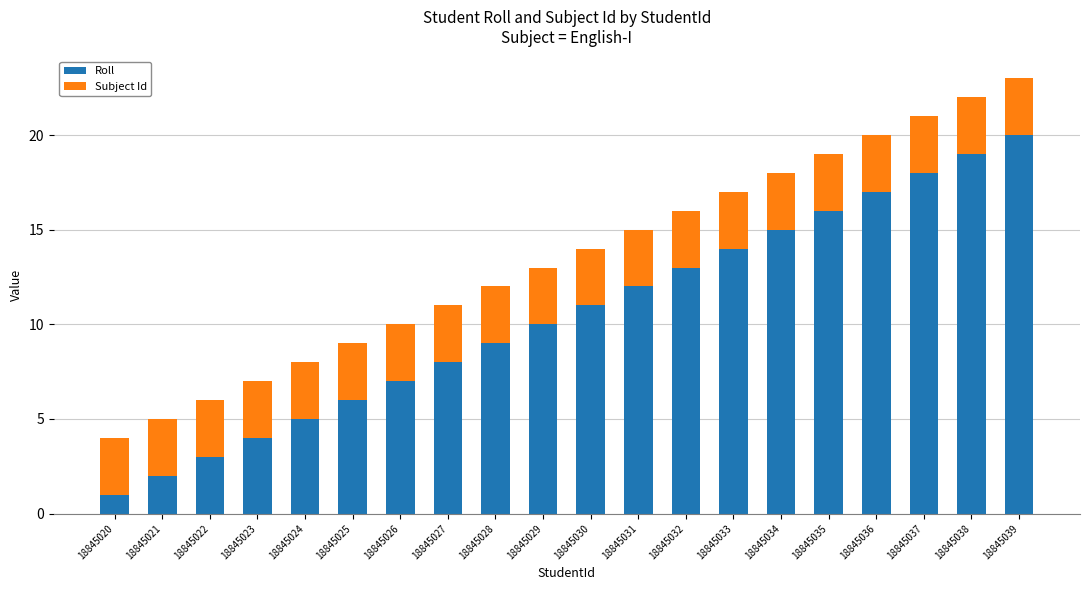

What is the highest value of the Roll series?

20